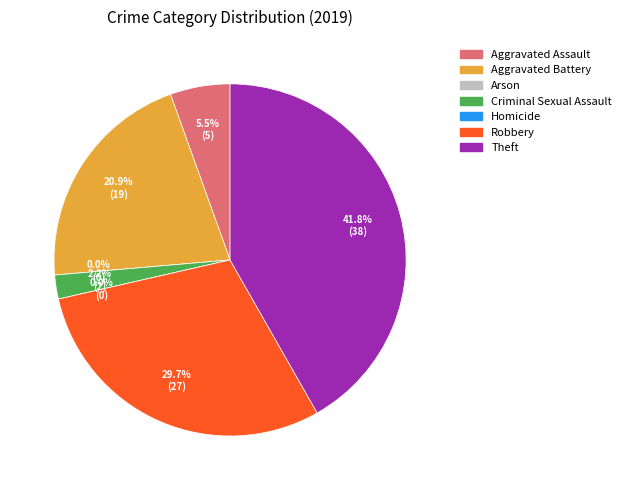

To the nearest percent, what portion does Aggravated Battery represent?

21%